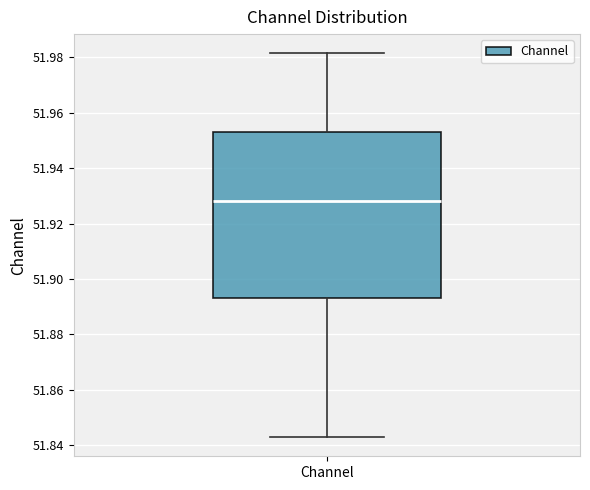

Where does the lower whisker of the box for Channel end on the y-axis? The values are not printed on the chart, so give them approximately, as read against the axis.

51.842